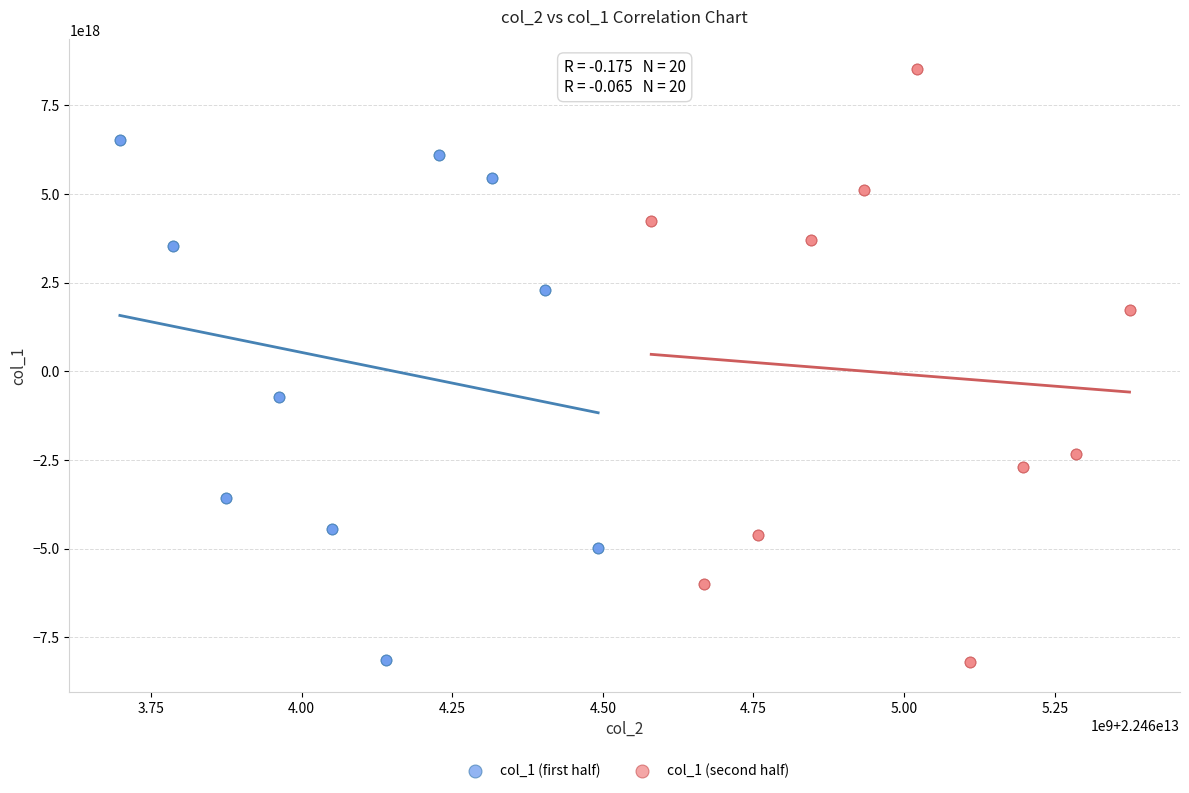

Which series has the widest spread of Y values?

col_1 (second half)